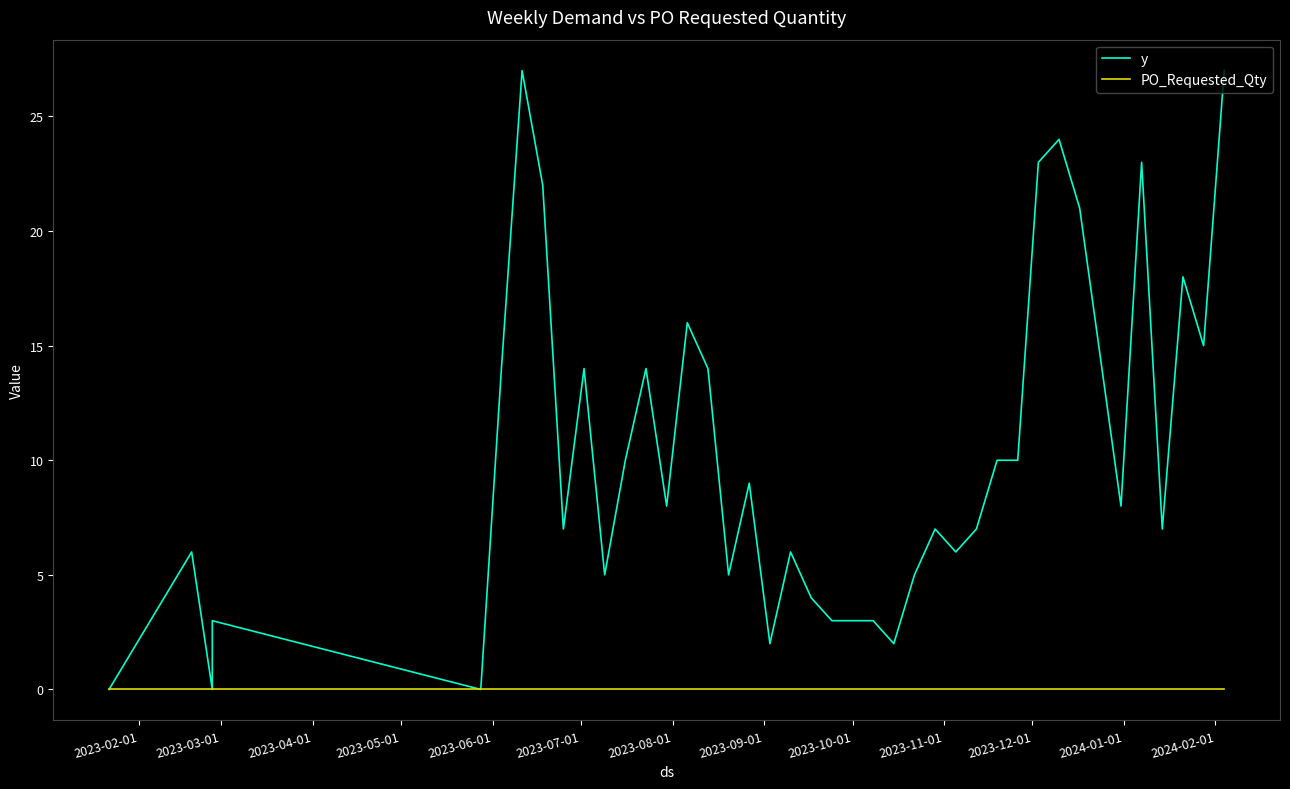

The value of y at 36 is 9. True or false?

False